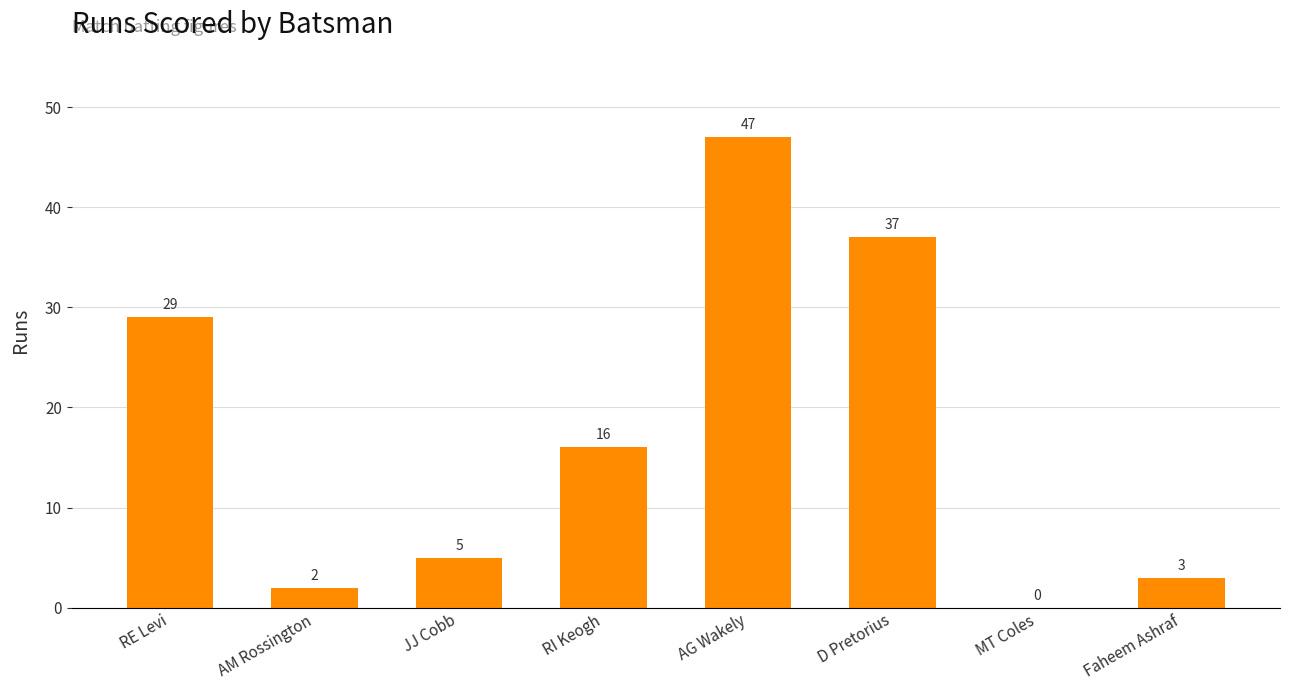

Reading left to right, transcribe all the data shown in this chart.

RE Levi=29	AM Rossington=2	JJ Cobb=5	RI Keogh=16	AG Wakely=47	D Pretorius=37	MT Coles=0	Faheem Ashraf=3